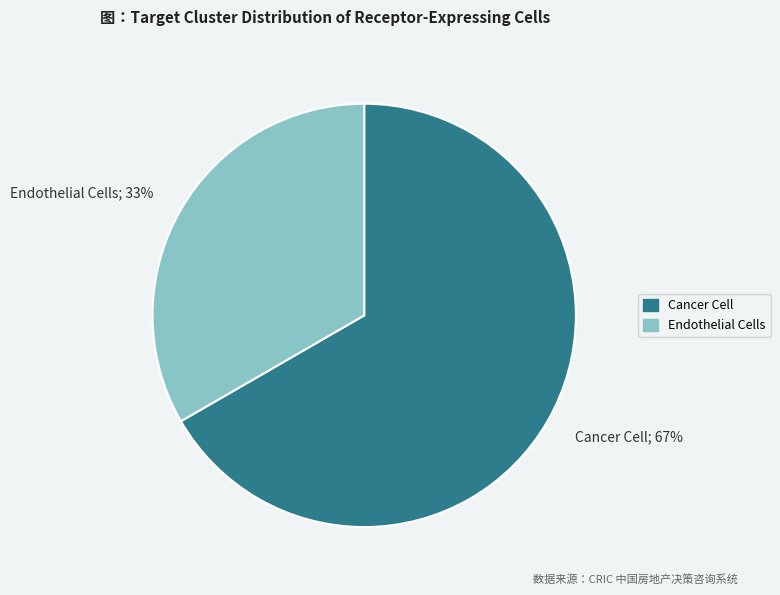

Which has a higher value, Endothelial Cells or Cancer Cell?

Cancer Cell